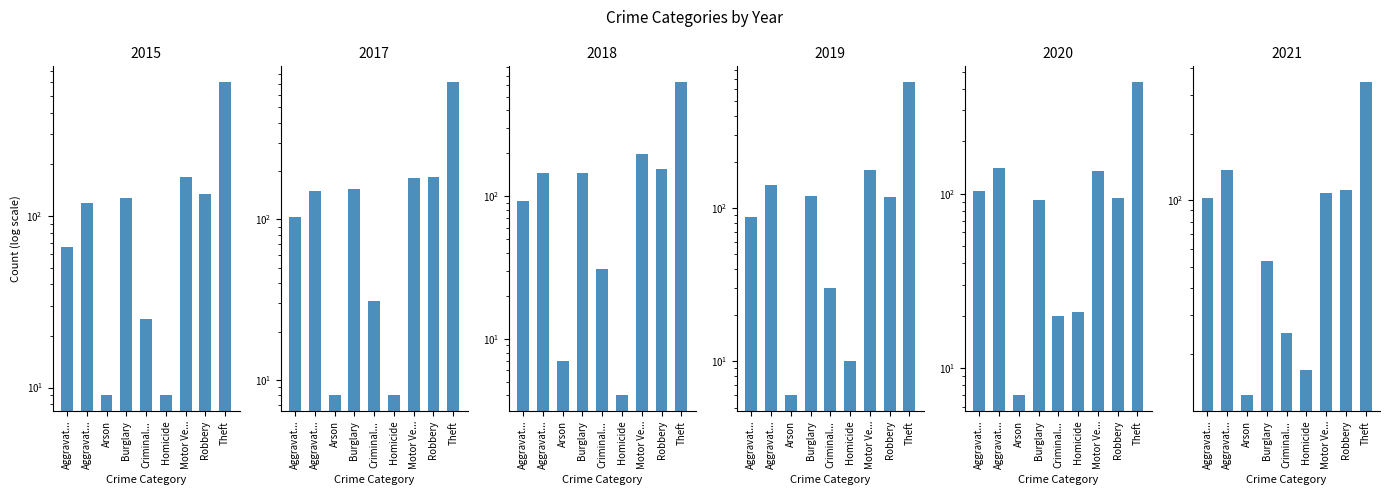

Rank the series at Burglary from lowest to highest value.

2021, 2020, 2019, 2015, 2018, 2017